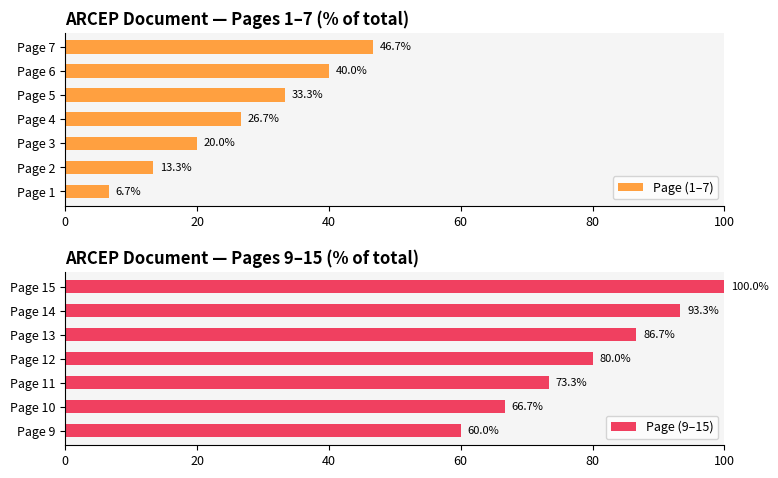

Which category has the highest value in the Page (1–7) series?

Page 7